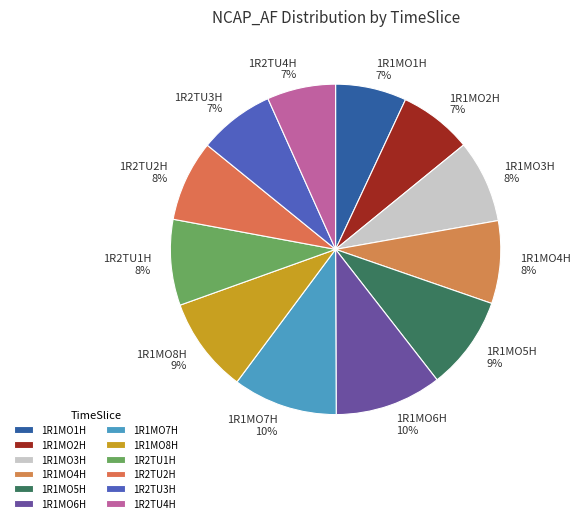

Is it true that 1R2TU3H is 7% of the pie?

True